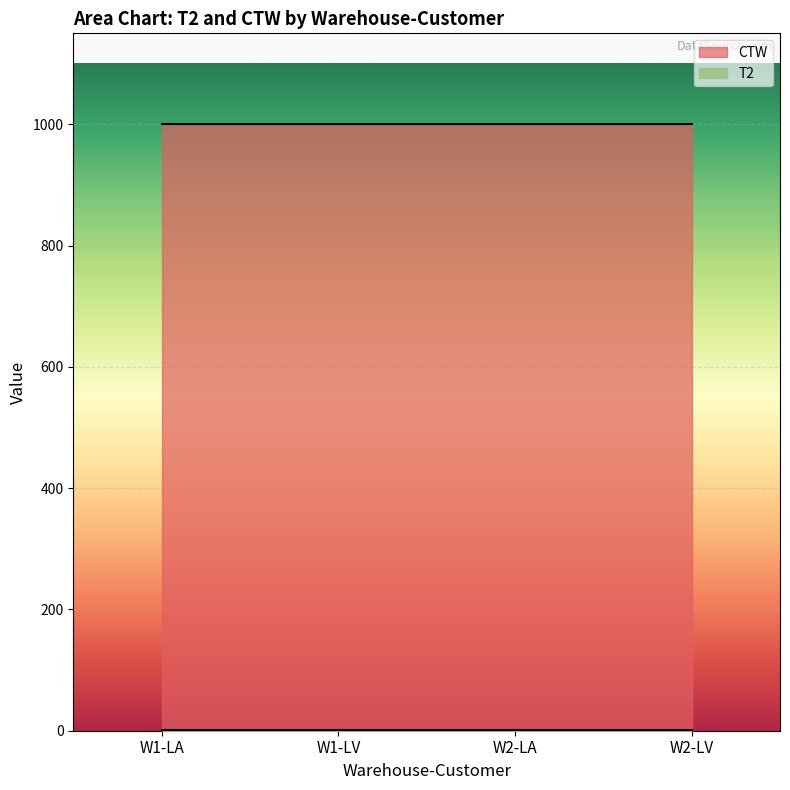

What is the average value of the CTW series?

1000